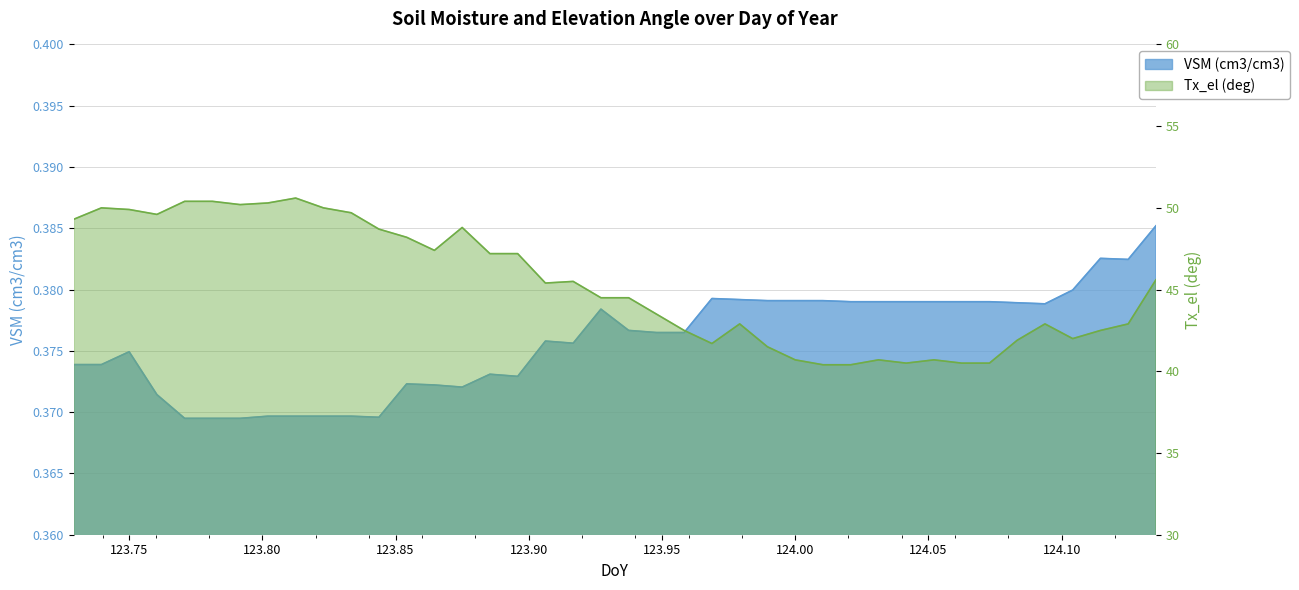

Where is Tx_el (deg) nearest to the value 45?

123.90625